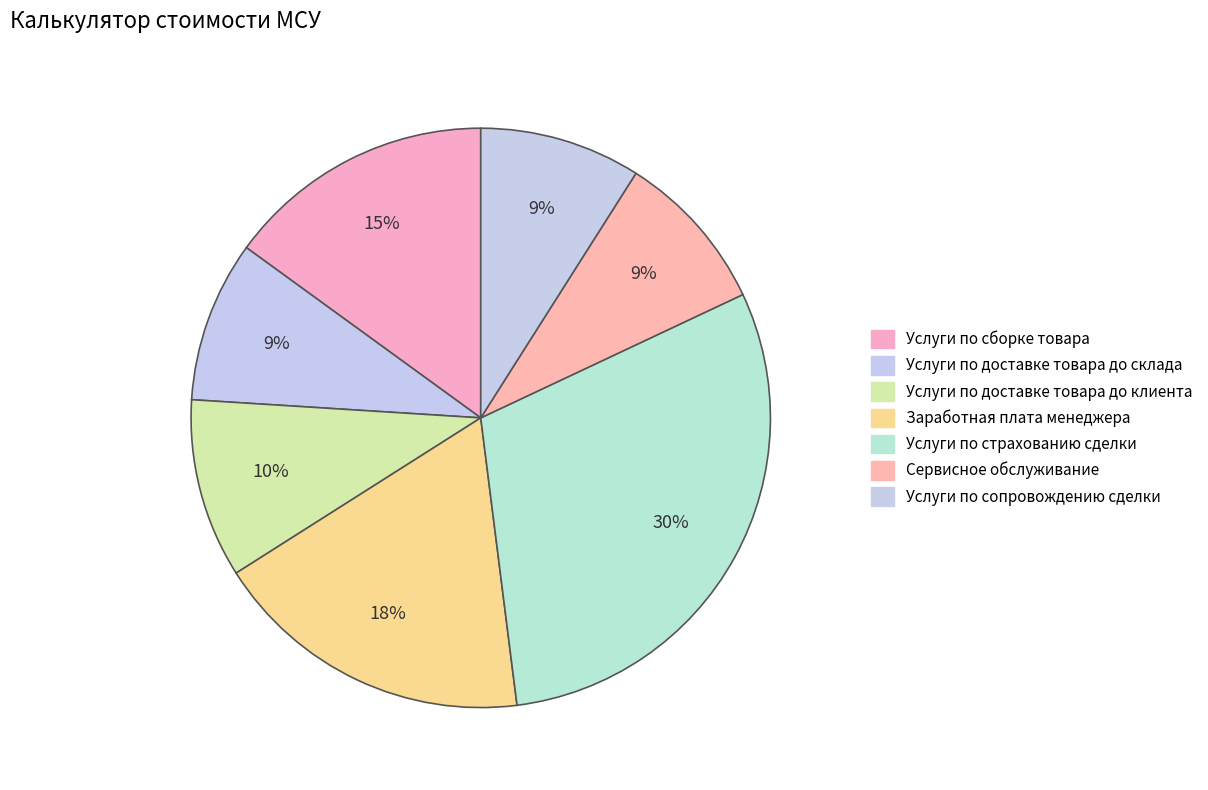

What percentage is the Услуги по доставке товара до склада slice, to the nearest percent?

9%